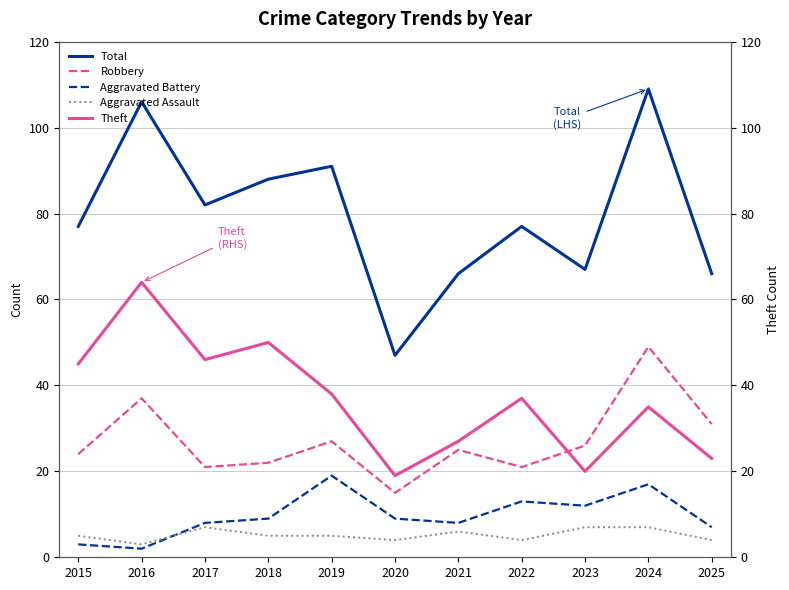

What is the minimum value shown in the chart?

2